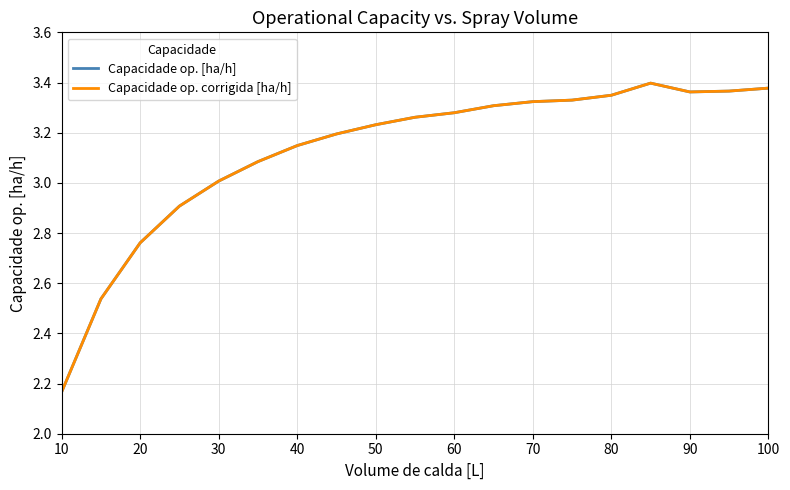

In Capacidade op. [ha/h], how many points are lower than both neighbors (excluding endpoints)?

1